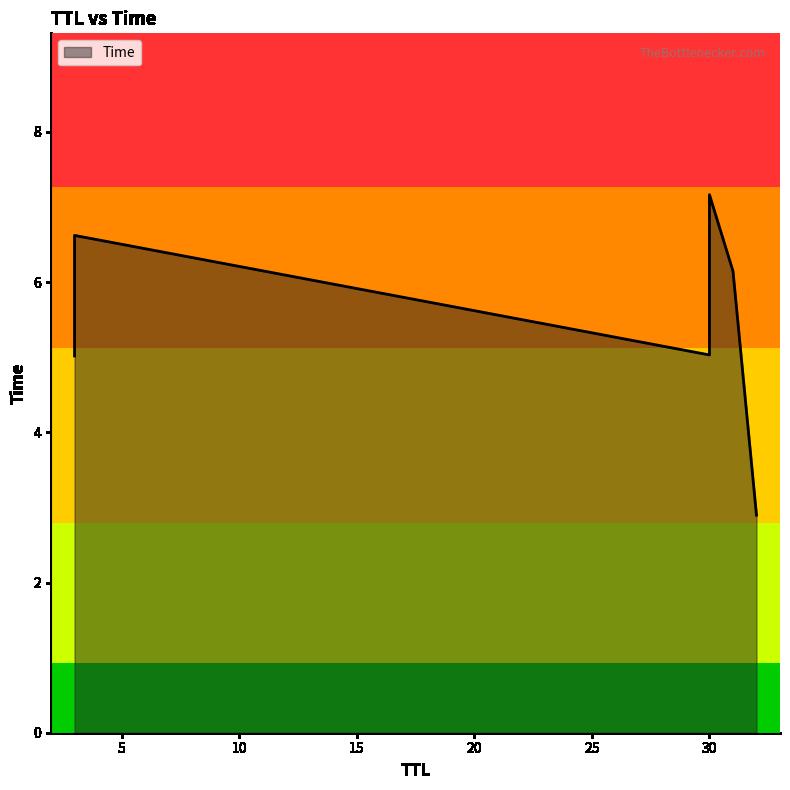

Is it true that the value at 3 is 6.6?

True